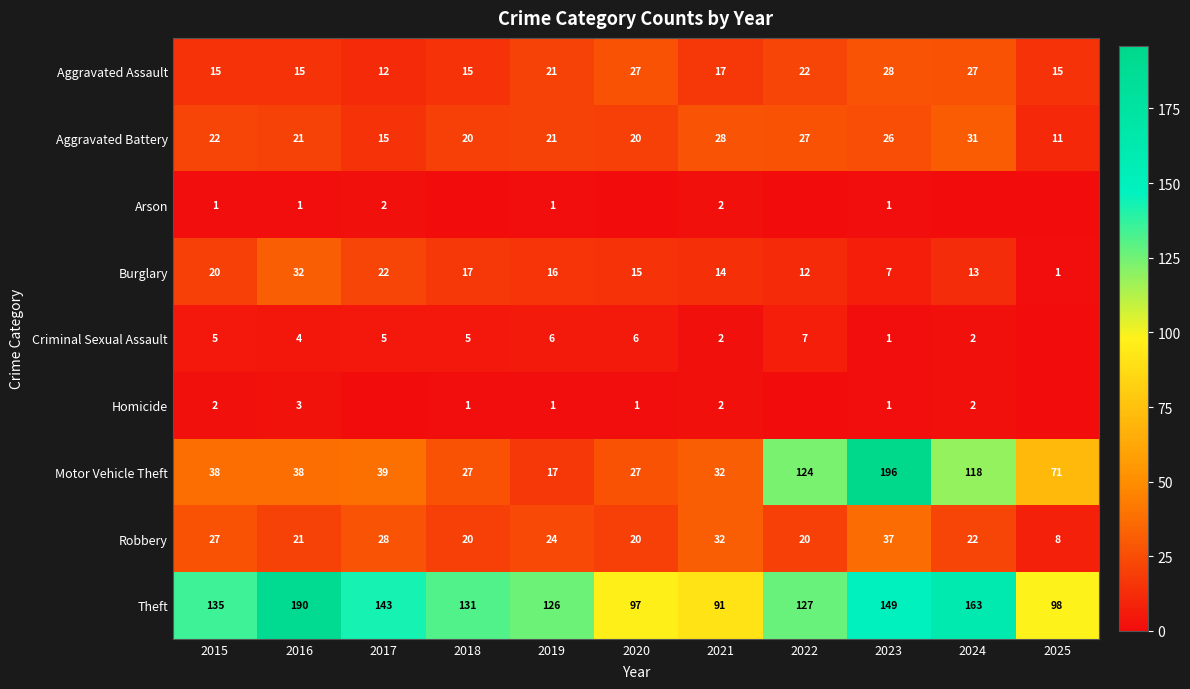

What value does the Motor Vehicle Theft series have at 2023?

196